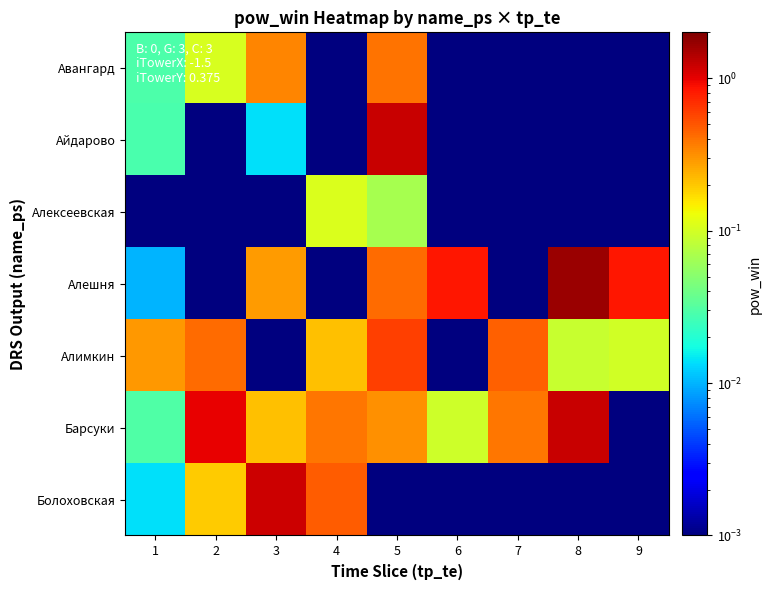

Which label corresponds to the largest value in the chart?

8